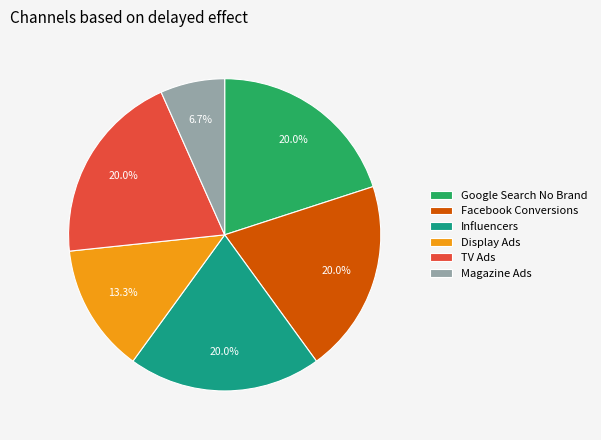

Which category has the smallest portion of the pie?

Magazine Ads